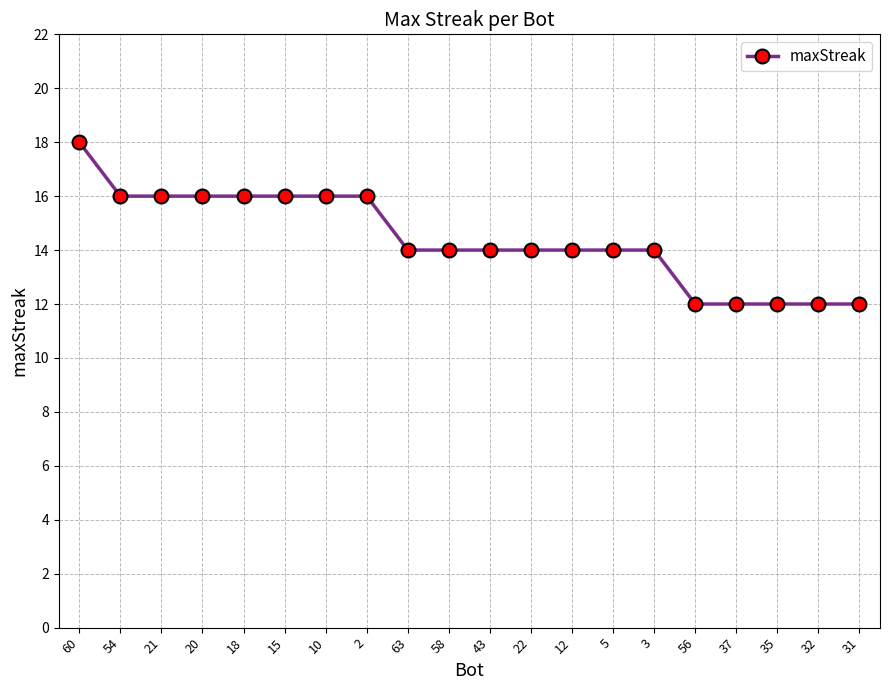

What is the approximate value at 37?

12